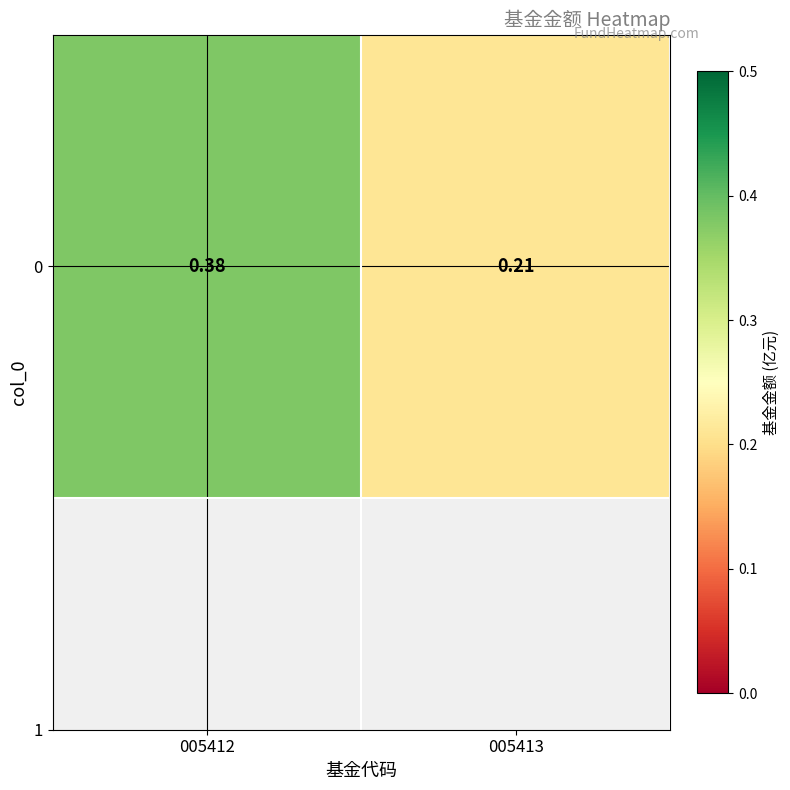

Reading left to right, extract all data points from this chart.

0.4	0.2